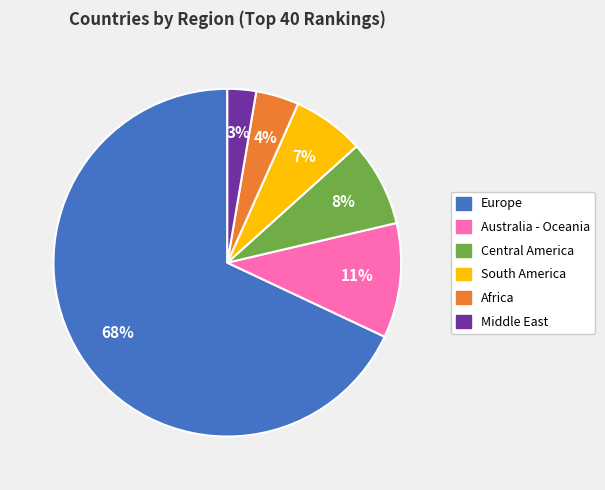

Which slice is the smallest?

Middle East